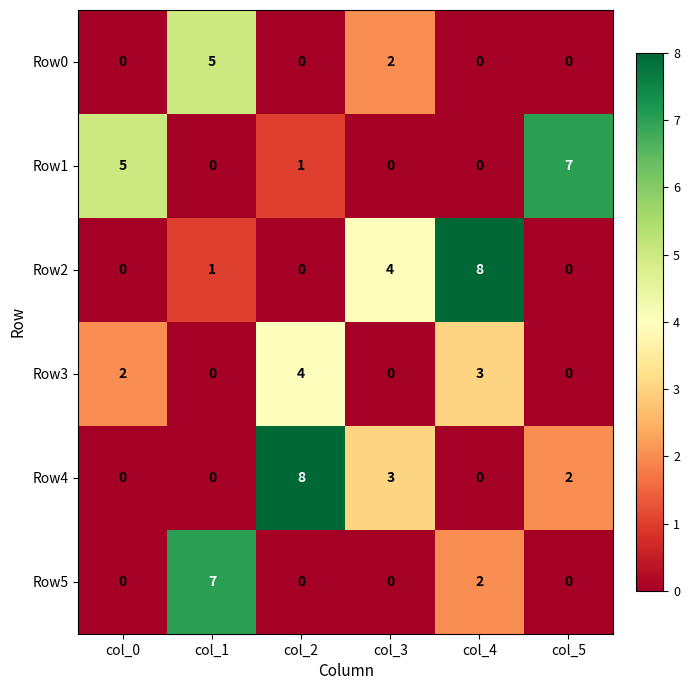

What is the spread (max minus min) of values at col_0?

5